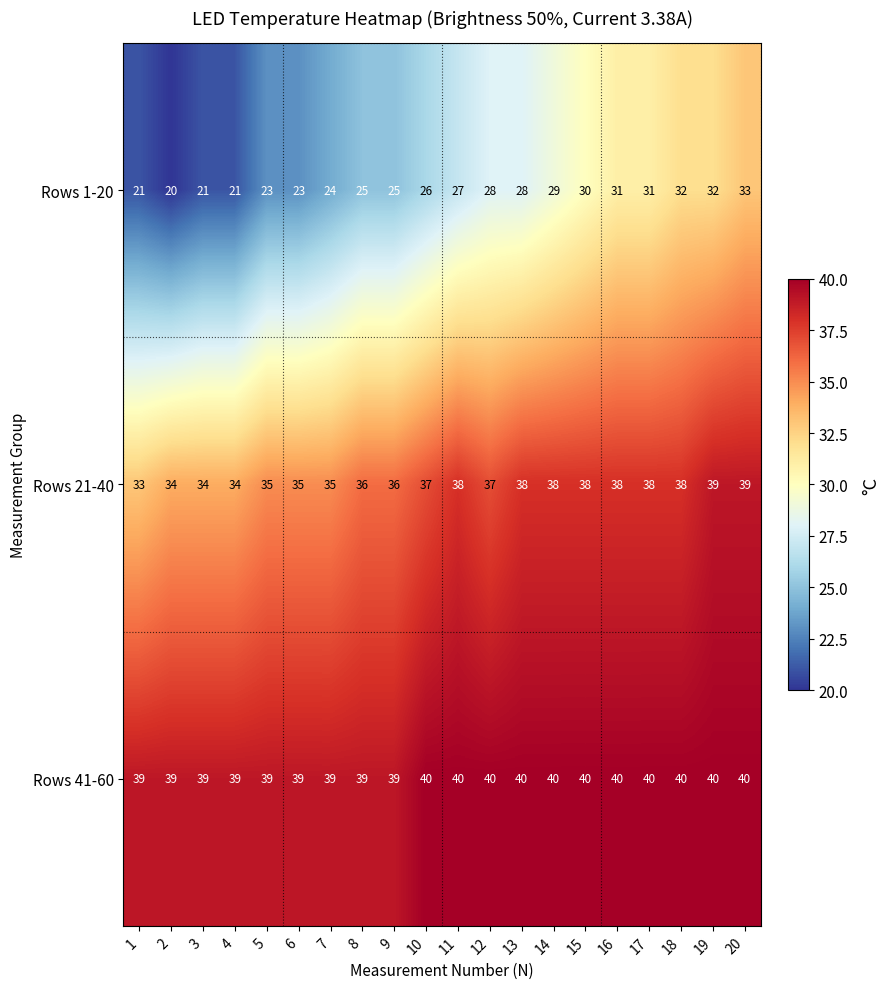

What is the difference between the highest and lowest values at 5?

16